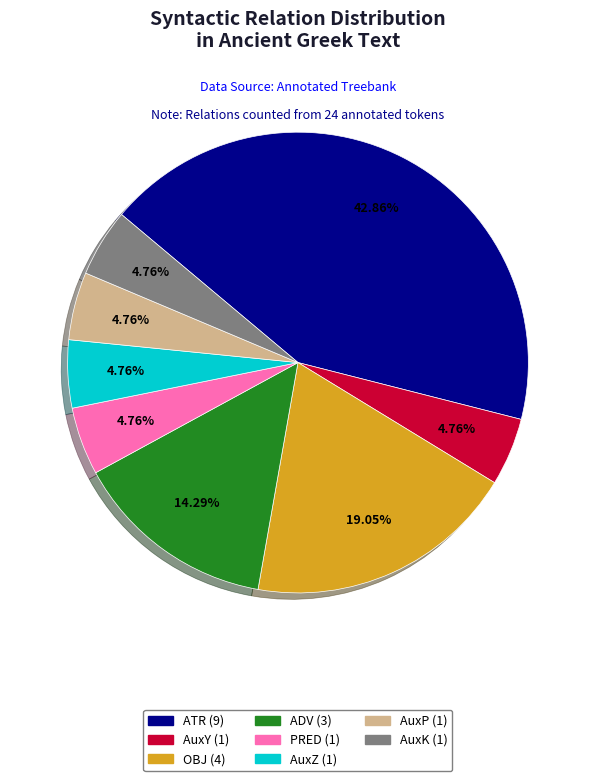

Is the sum of ATR and ADV greater than half?

Yes